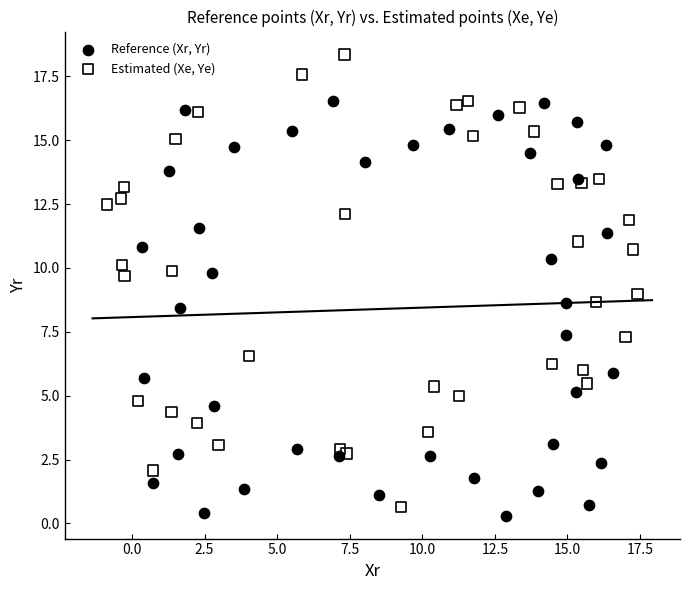

Which series reaches the maximum Y coordinate?

Estimated (Xe, Ye)